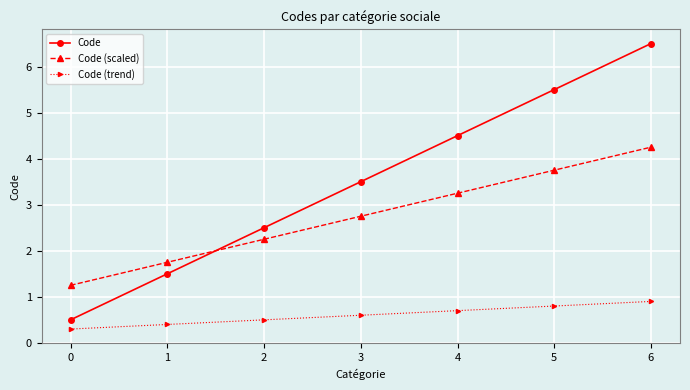

What is the spread (max minus min) of values at 5?

4.7